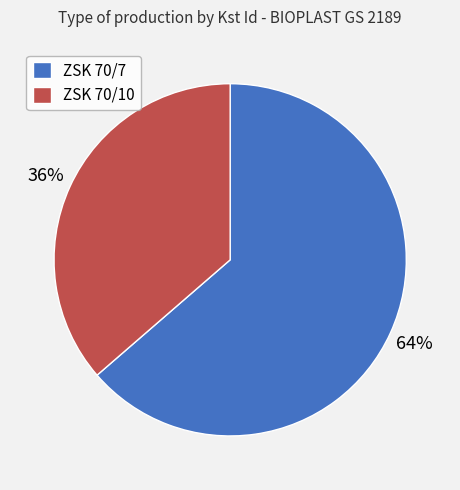

What is the smallest slice in the pie chart?

ZSK 70/10